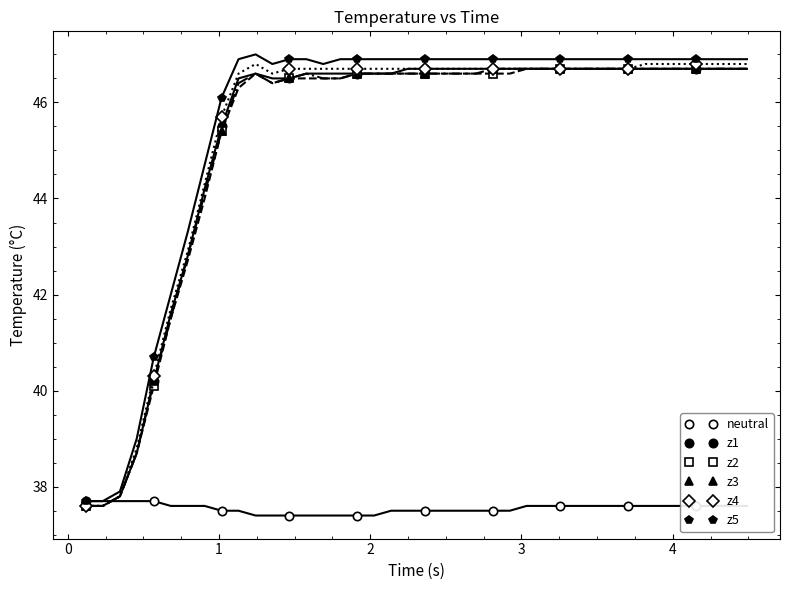

What is the difference between the maximum and minimum values in the z1 series?

9.1